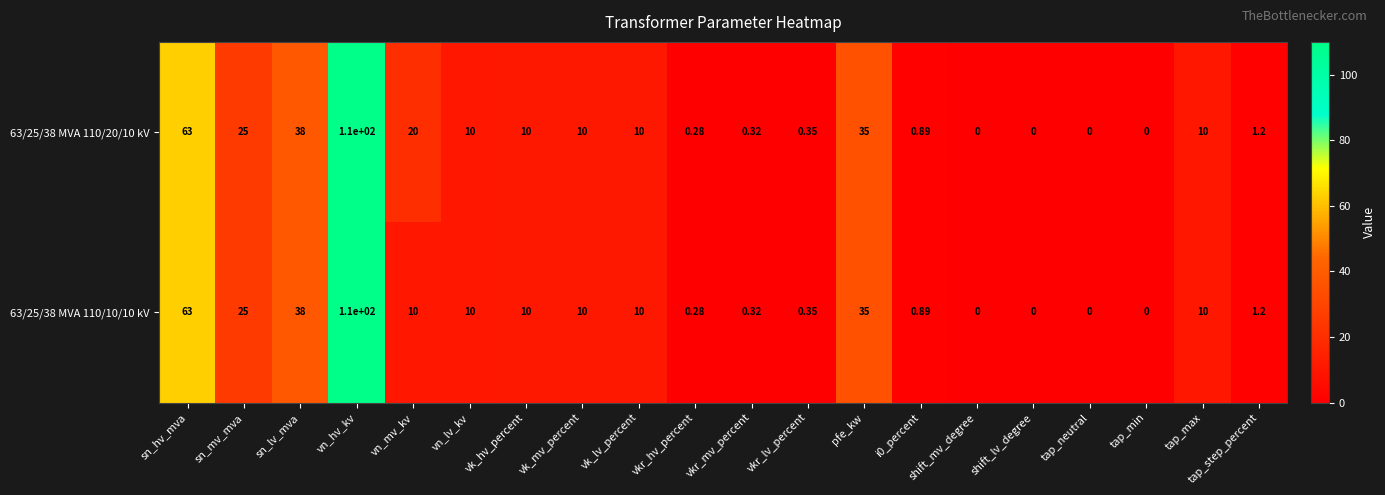

At which label does 63/25/38 MVA 110/20/10 kV reach its peak?

vn_hv_kv